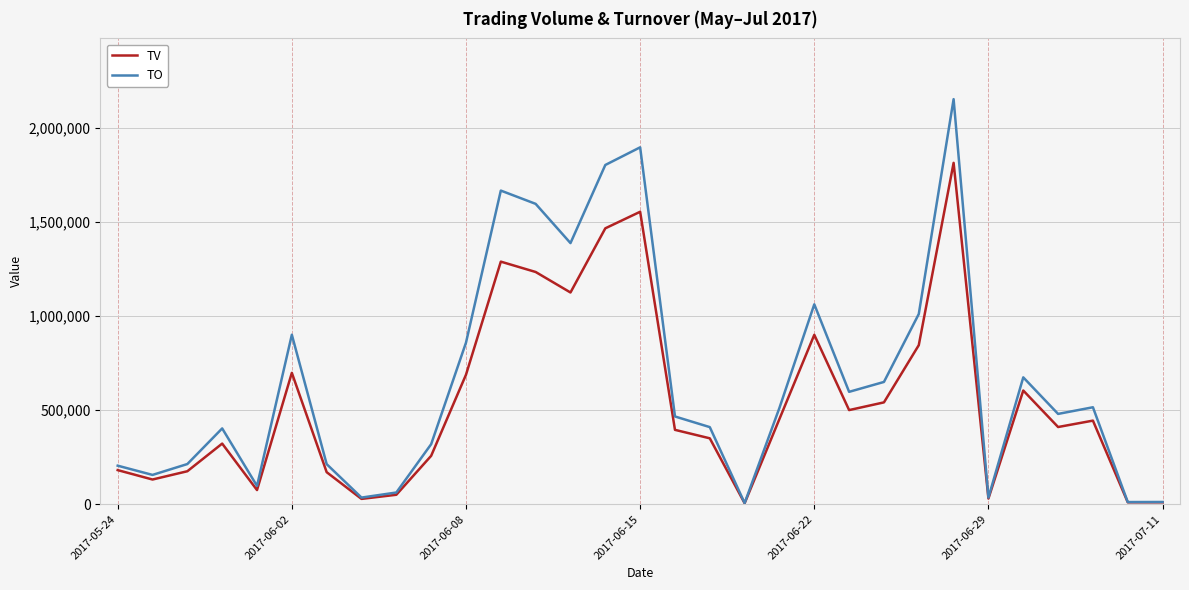

What is the maximum value shown in the chart?

2152520